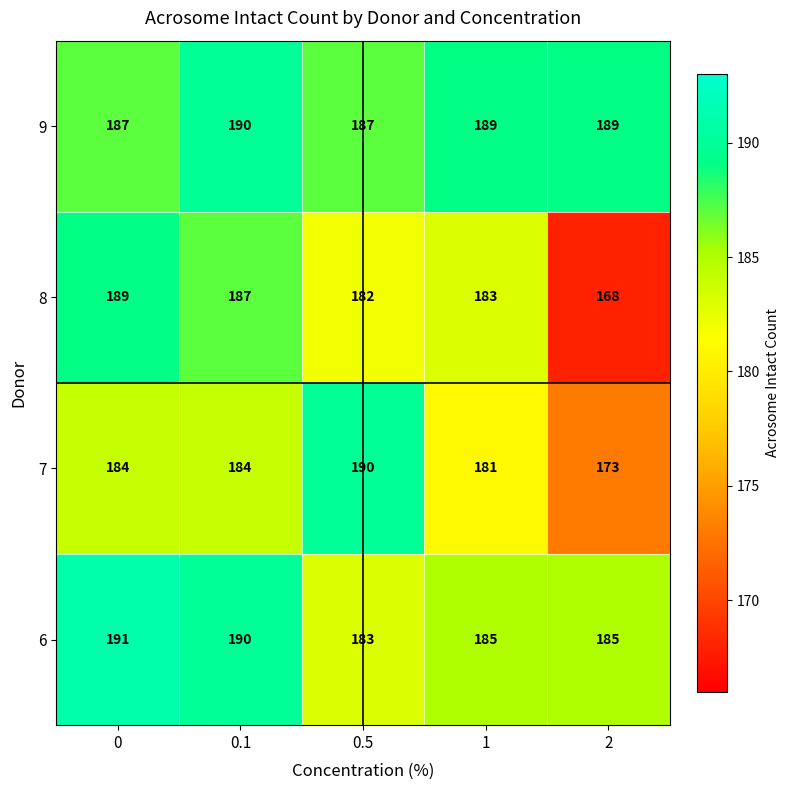

What is the difference between the highest and lowest values at 0?

7